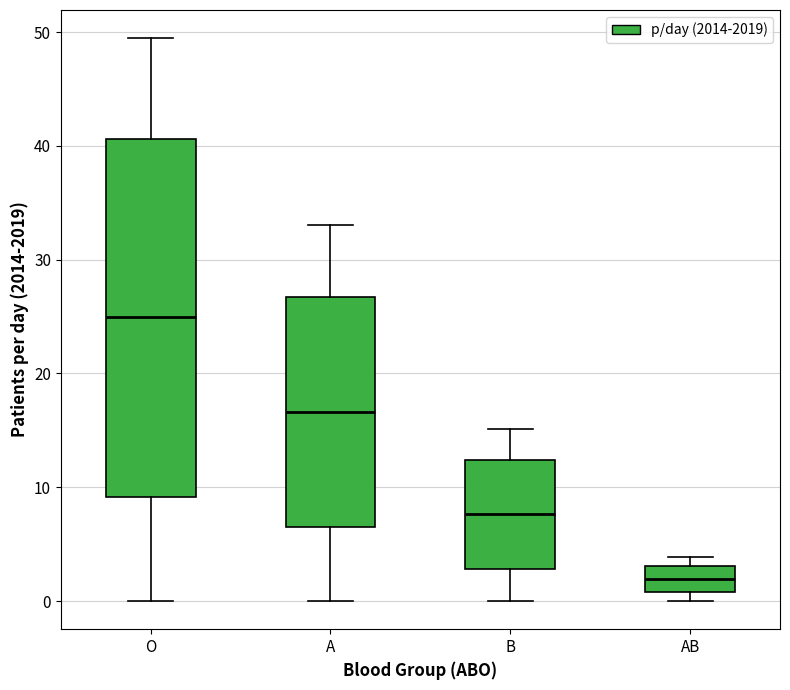

Reading left to right, read every box against the y-axis: the position of its median line, the range the box covers, and the ends of its whiskers. The values are not printed on the chart, so give them approximately, as read against the axis.

O: median 25, box 9 to 41, whiskers 0 to 49
A: median 17, box 6 to 27, whiskers 0 to 33
B: median 8, box 3 to 12, whiskers 0 to 15
AB: median 2, box 1 to 3, whiskers 0 to 4